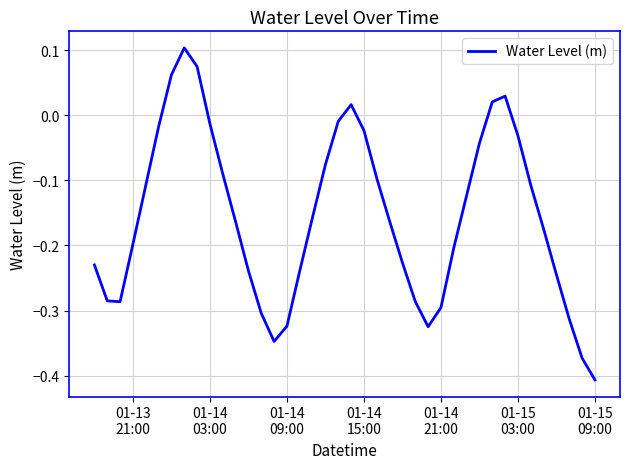

Reading left to right, what are all the values shown in this chart?

-0.2	-0.3	-0.3	-0.2	-0.1	-0.0	0.1	0.1	0.1	-0.0	-0.1	-0.2	-0.2	-0.3	-0.3	-0.3	-0.2	-0.2	-0.1	-0.0	0.0	-0.0	-0.1	-0.2	-0.2	-0.3	-0.3	-0.3	-0.2	-0.1	-0.0	0.0	0.0	-0.0	-0.1	-0.2	-0.2	-0.3	-0.4	-0.4